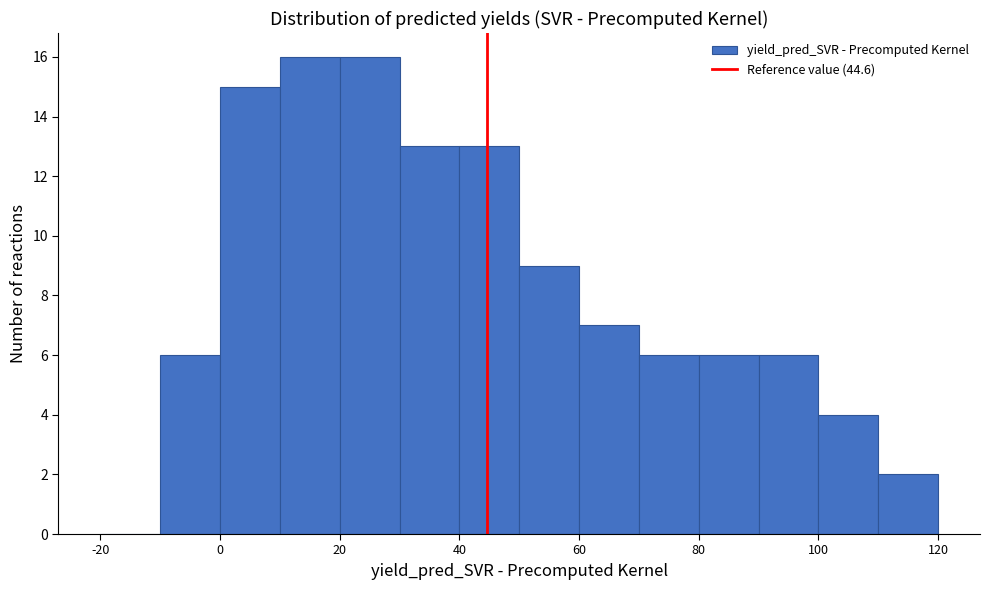

Reading left to right, list every bar in this chart as the range it spans on the x-axis followed by its height. The values are not printed on the chart, so give them approximately, as read against the axis.

-20 to -10: 0
-10 to 0: 6
0 to 10: 15
10 to 20: 16
20 to 30: 16
30 to 40: 13
40 to 50: 13
50 to 60: 9
60 to 70: 7
70 to 80: 6
80 to 90: 6
90 to 100: 6
100 to 110: 4
110 to 120: 2